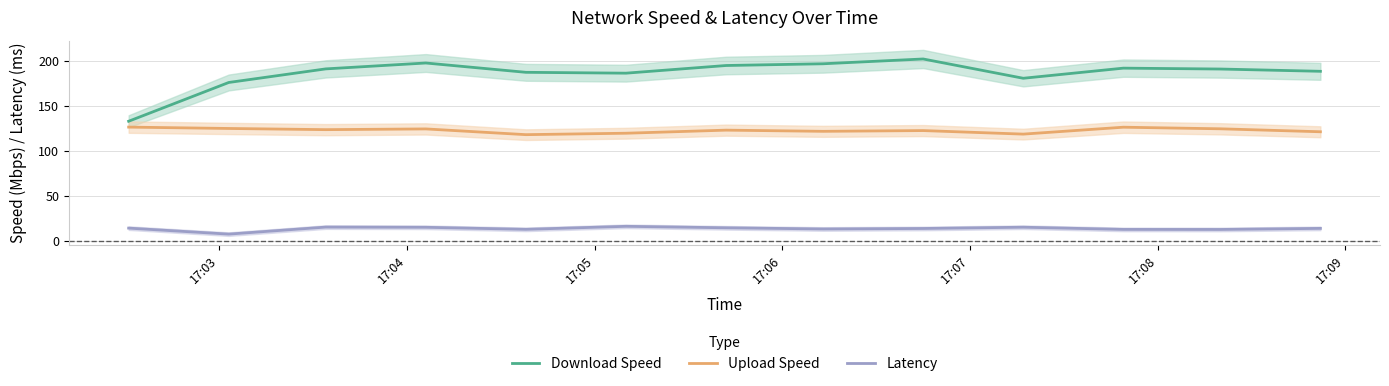

How many values in the Latency series are below 14?

5